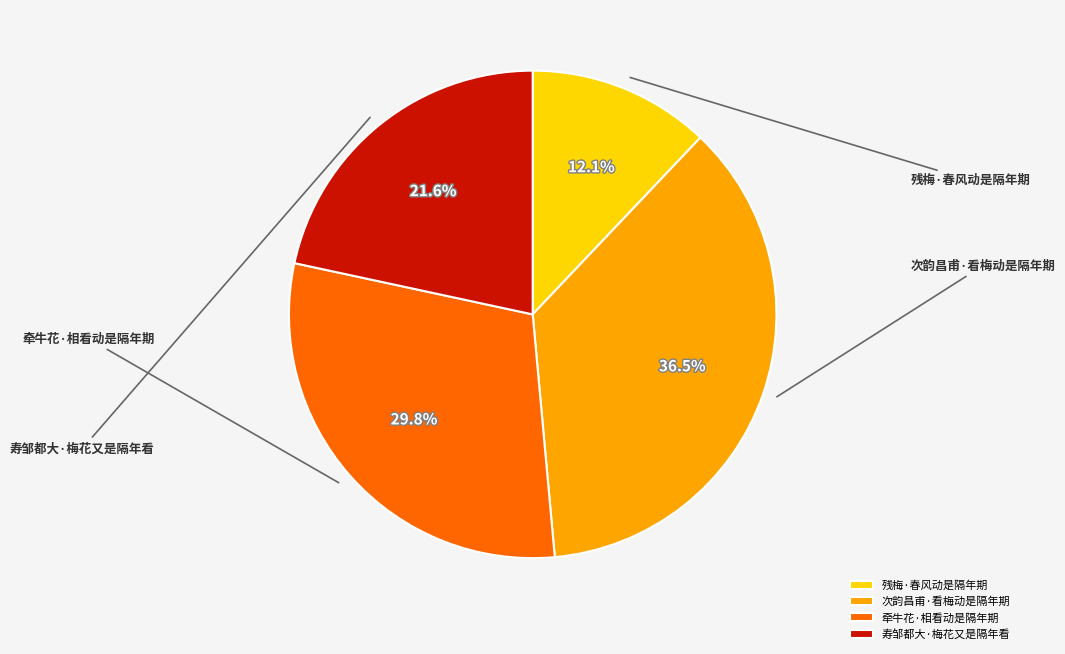

To the nearest percent, what is the combined percentage of 次韵昌甫·看梅动是隔年期 and 残梅·春风动是隔年期?

49%